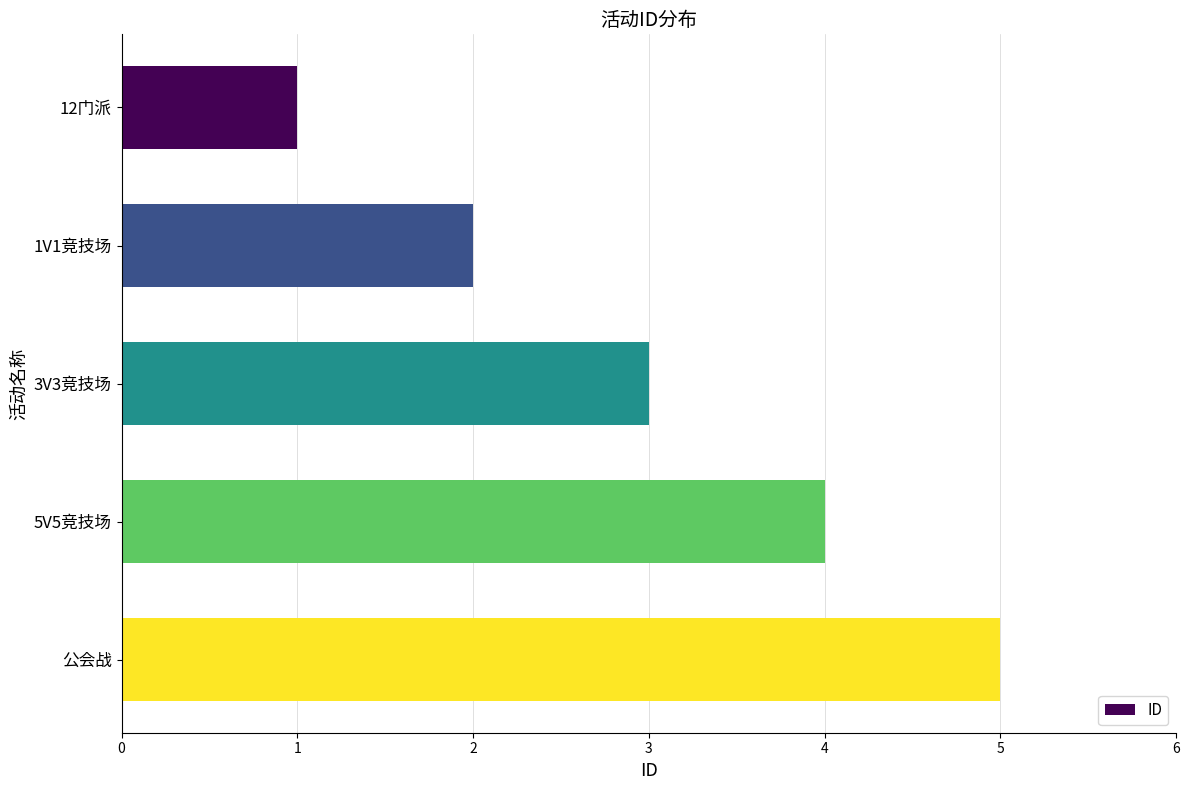

Count the number of data series in this chart.

1